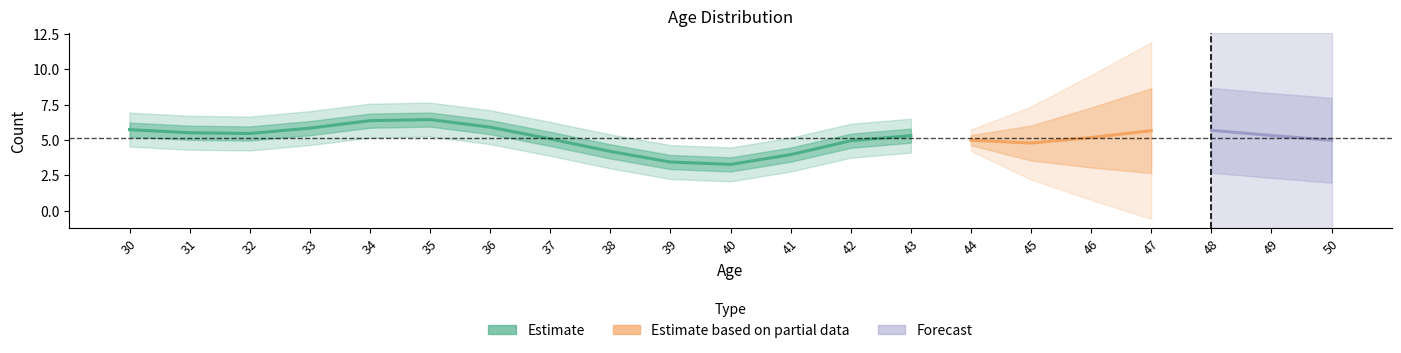

At which label does the data first exceed 5?

30